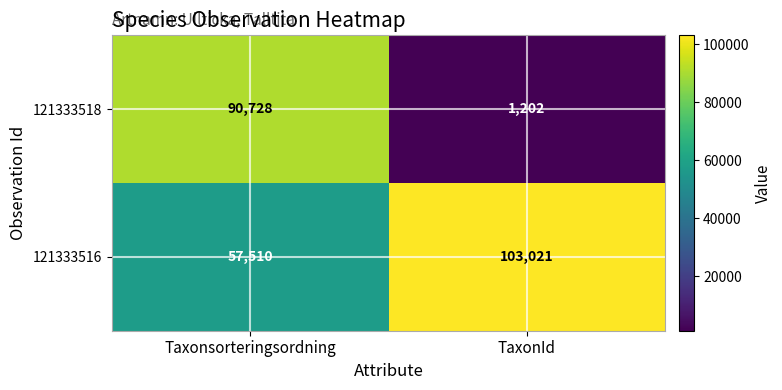

Which series has the widest spread of values?

121333518